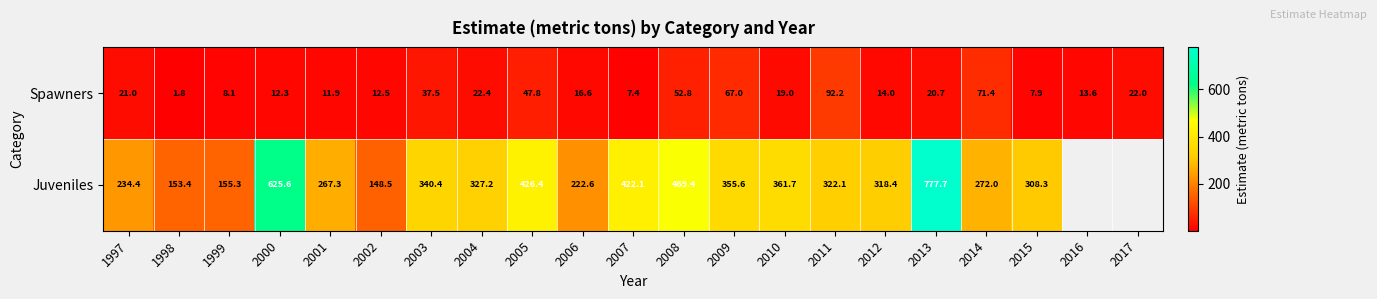

The value of Juveniles at 1997 is 234.4. True or false?

True